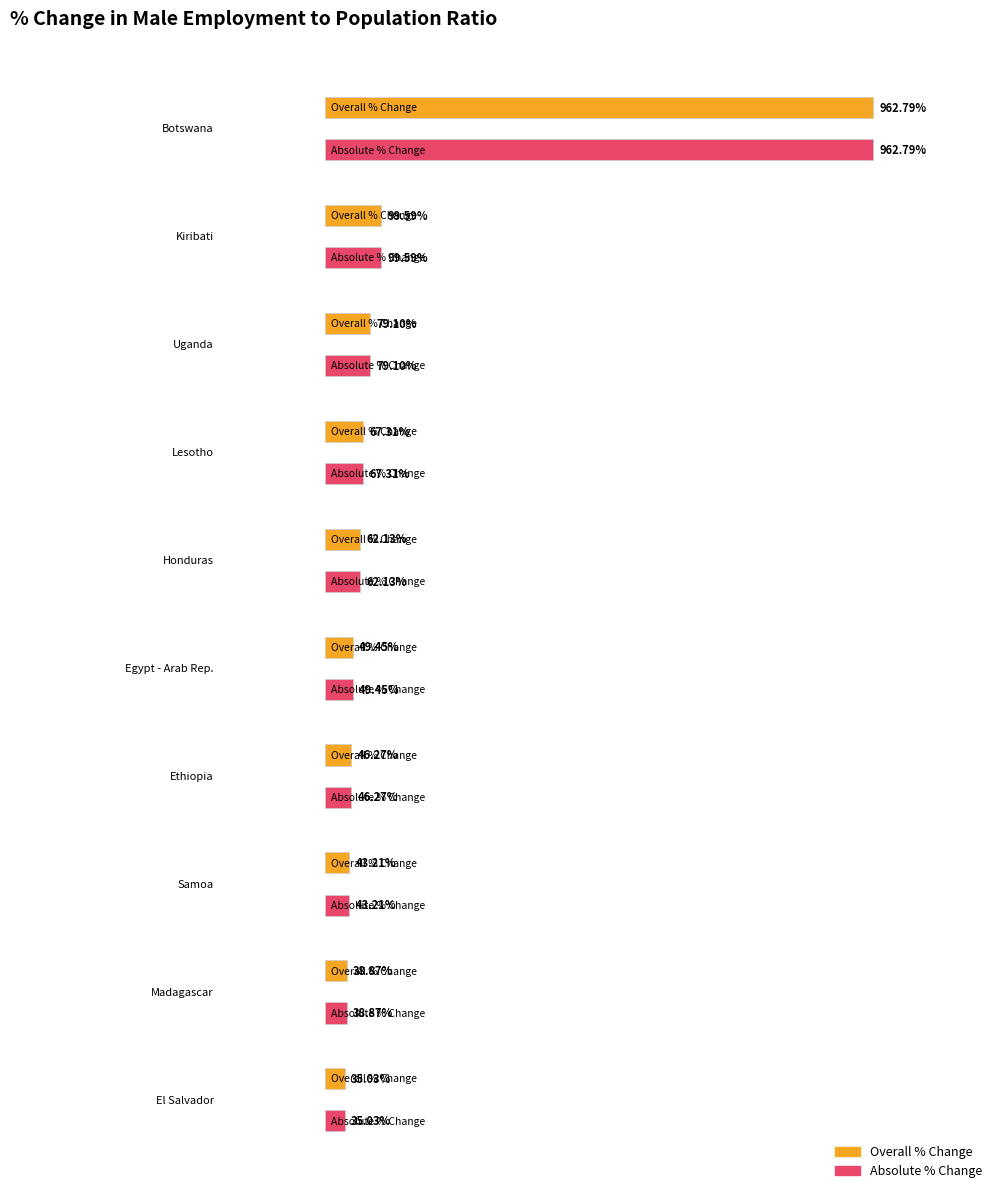

What is the total value across all series at Honduras?

124.3